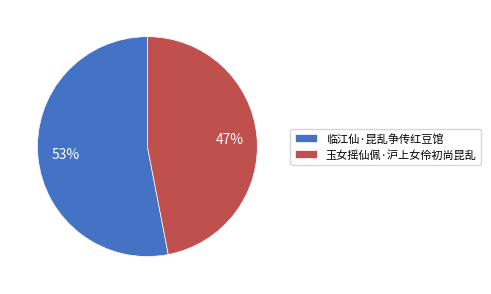

True or false: 玉女摇仙佩·沪上女伶初尚昆乱 accounts for 47% of the total.

True